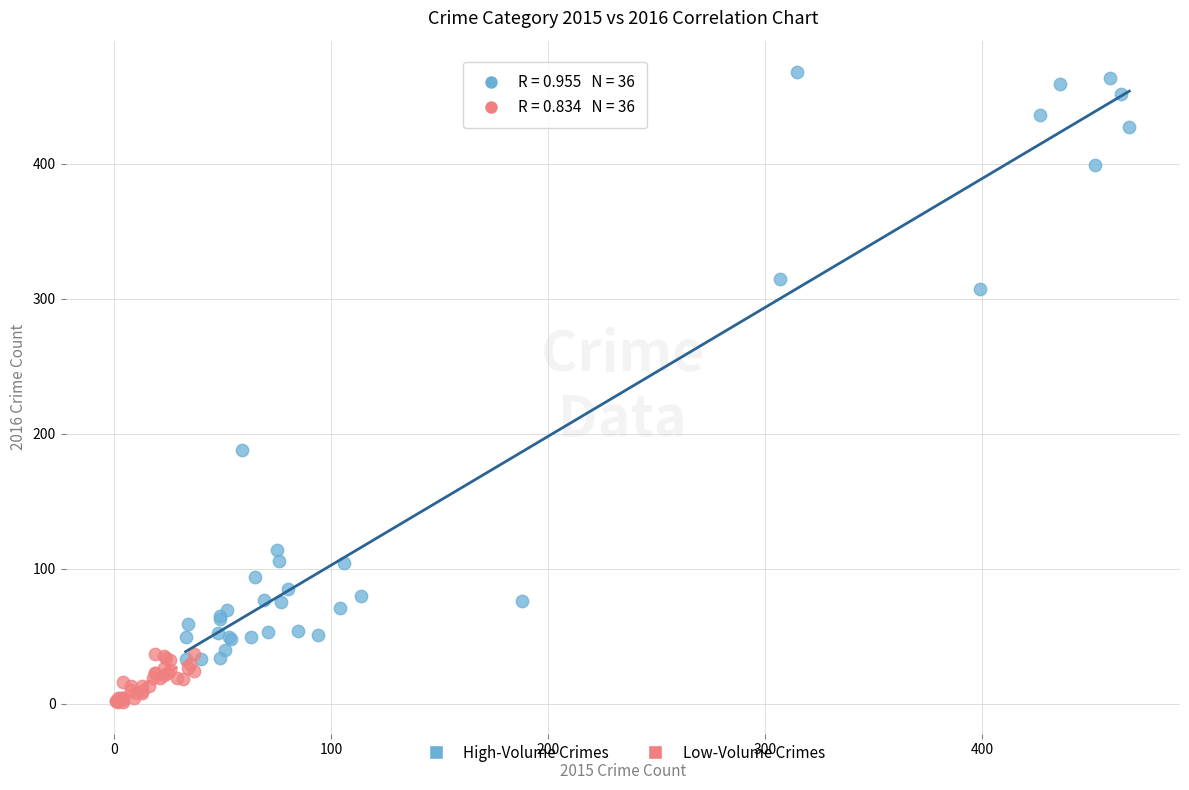

Which series has the widest spread of Y values?

High-Volume Crimes